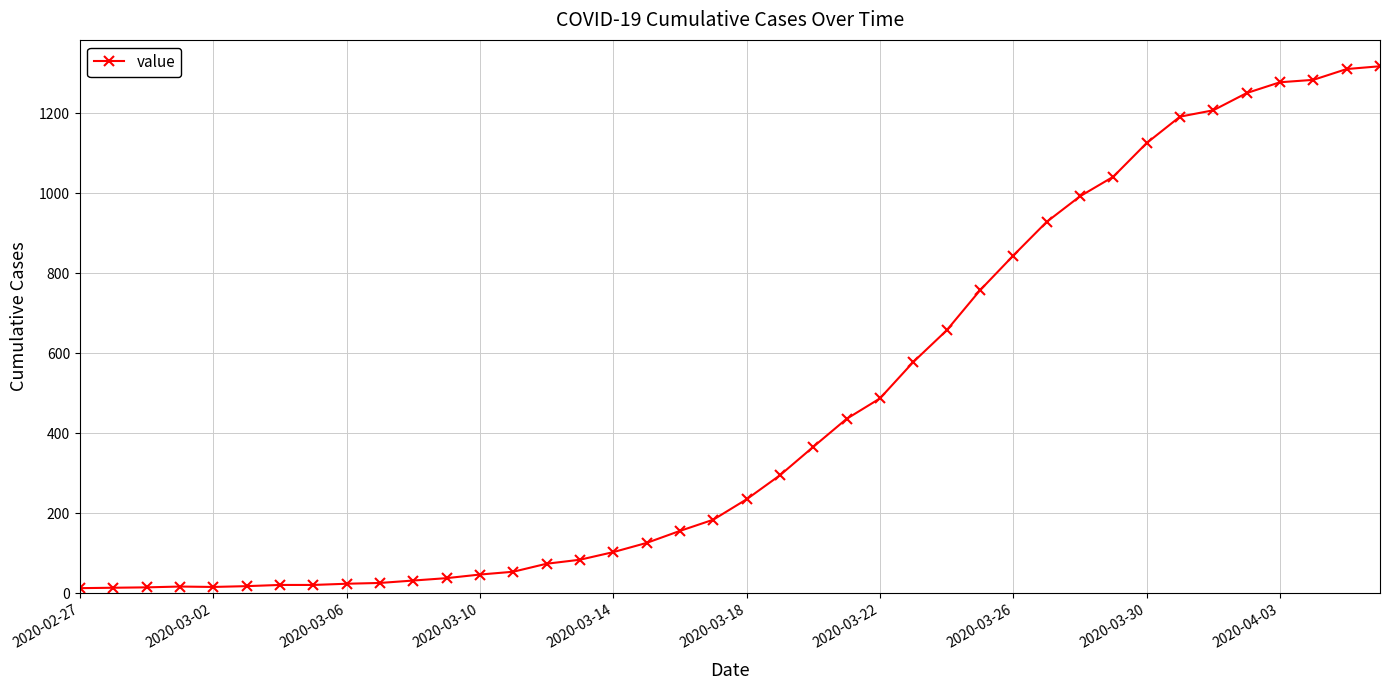

What is the difference between the maximum and minimum values?

1304